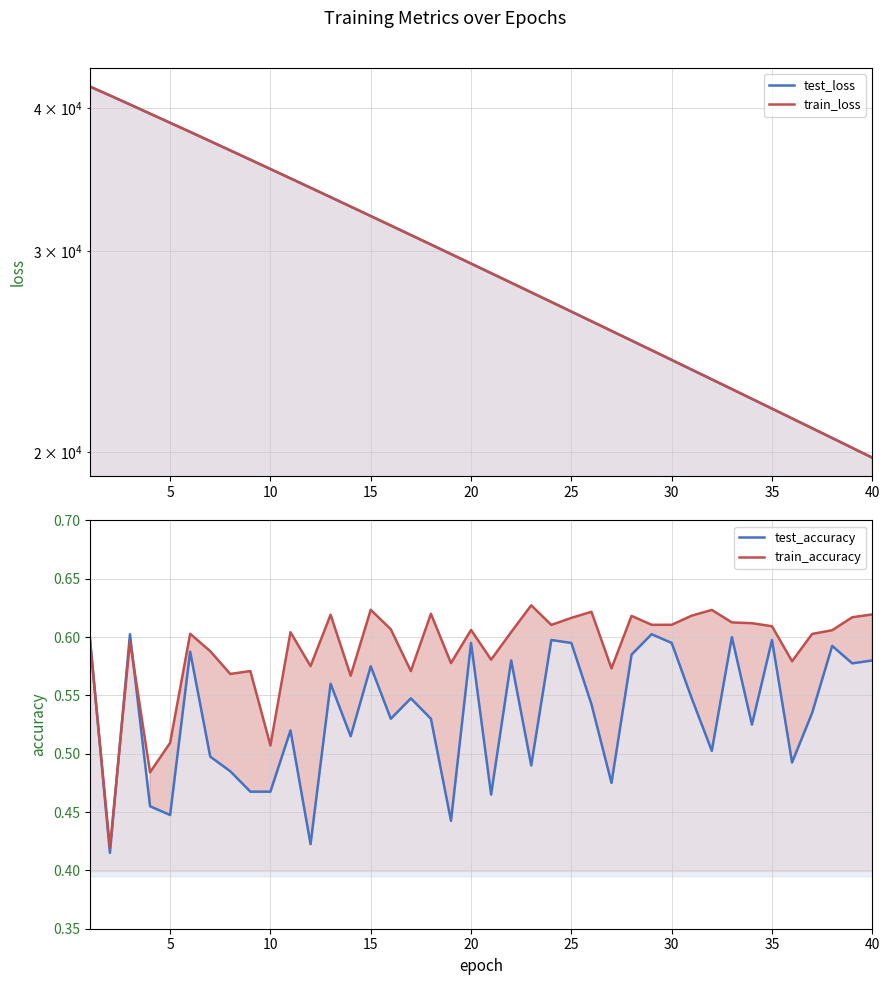

Which series has the widest spread of values?

train_loss